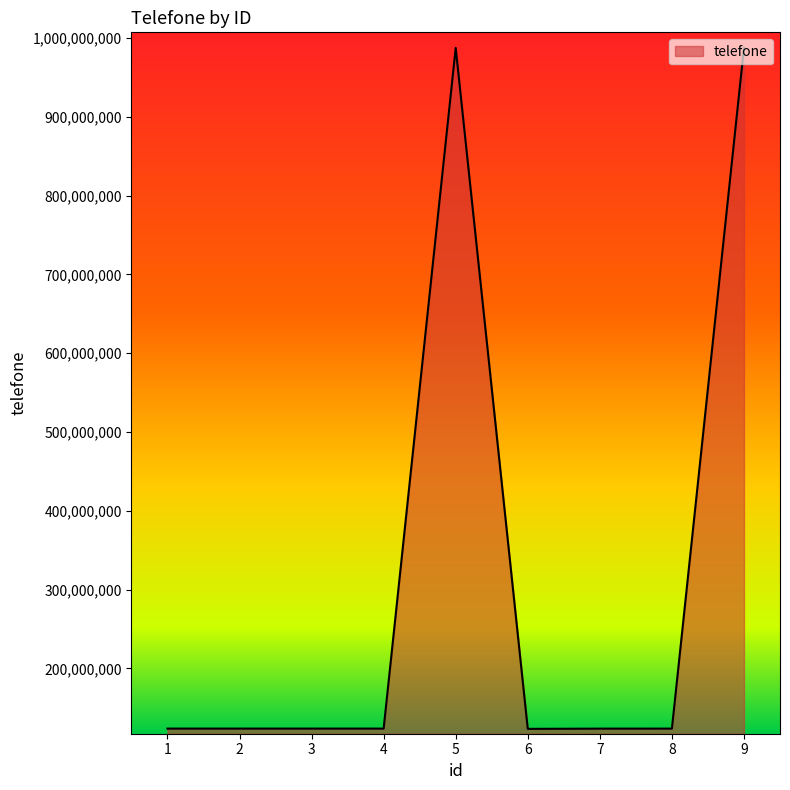

What is the minimum value shown in the chart?

123123123